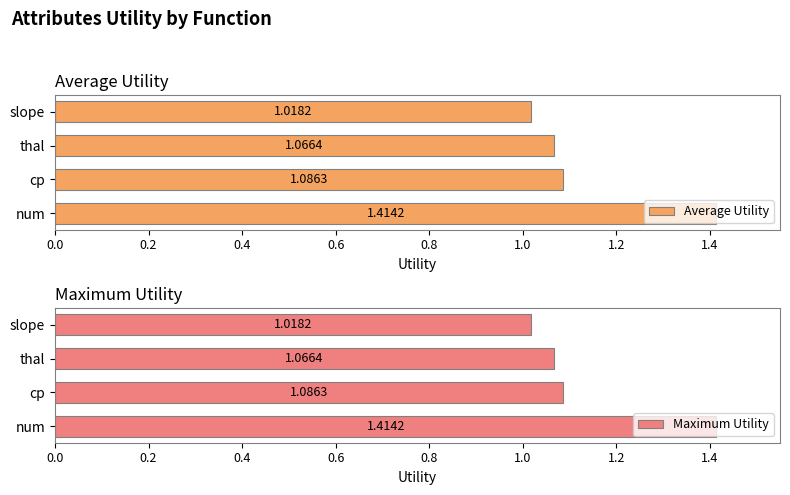

Where is Maximum Utility nearest to the value 1?

slope